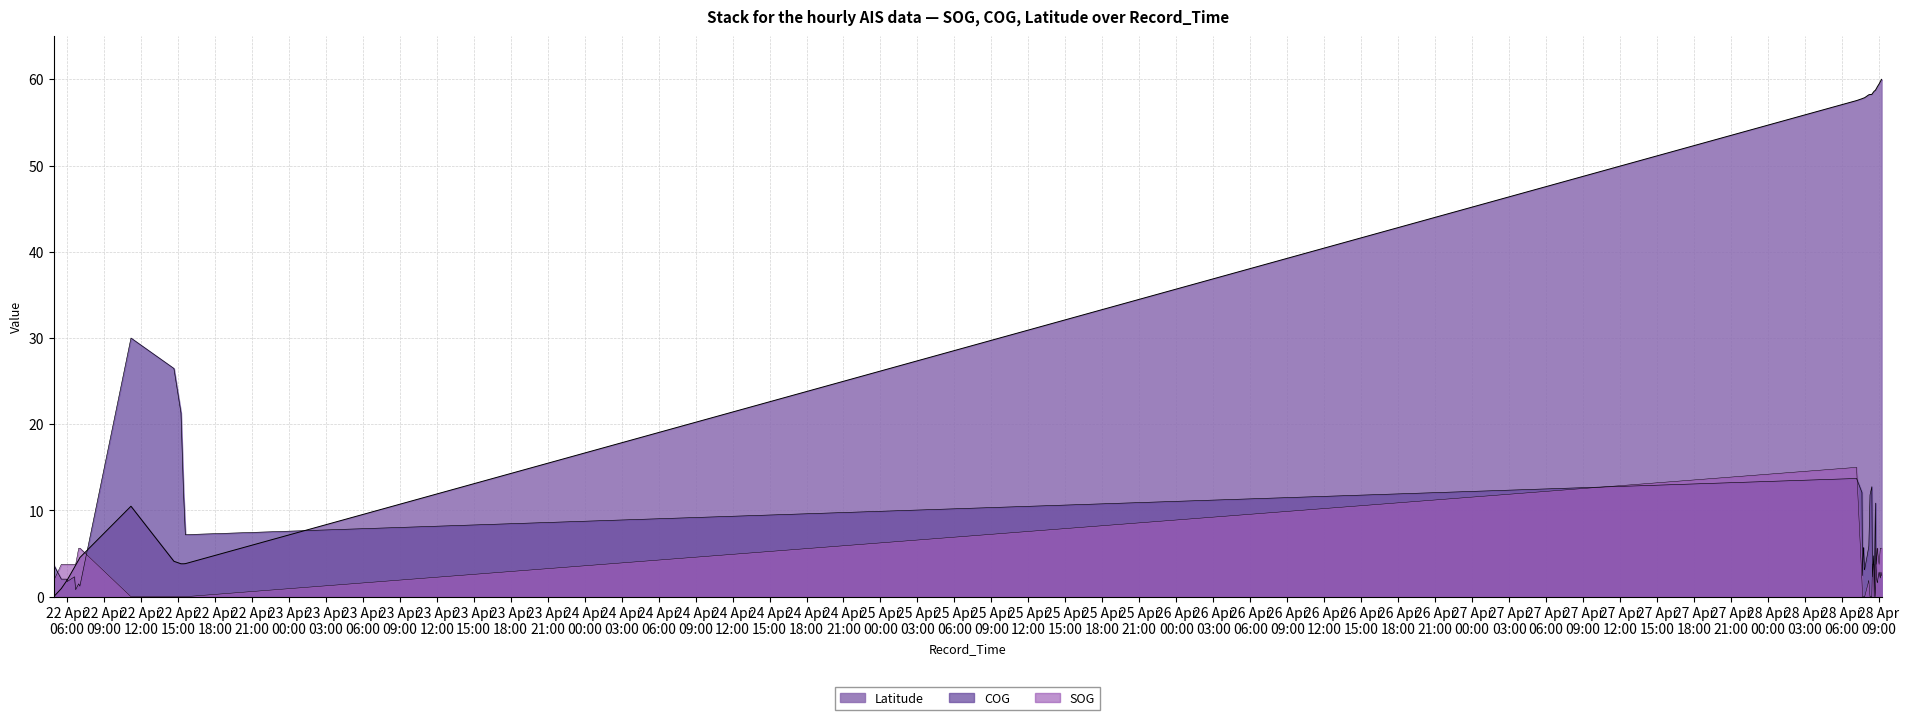

At 2024-04-22 06:57:16, list the series in order from smallest to largest.

COG, Latitude, SOG